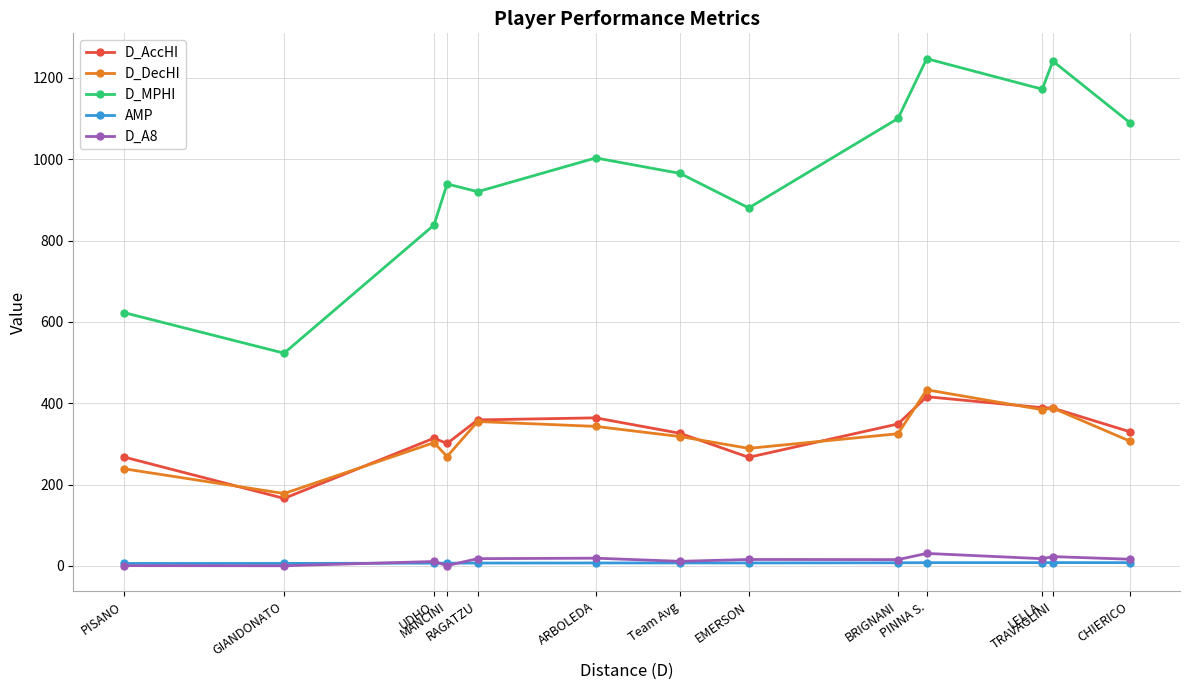

How many distinct data groups are displayed?

5